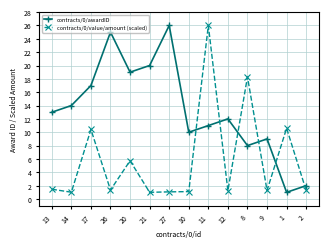

At 9, list the series in order from largest to smallest.

contracts/0/awardID, contracts/0/value/amount (scaled)